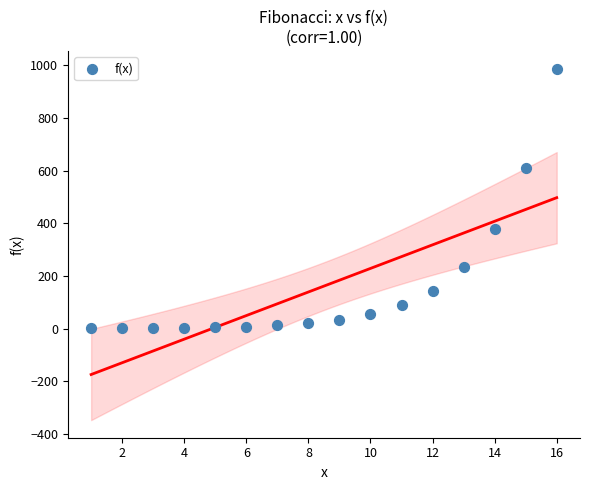

What is the range of Y values (max minus min)?

986